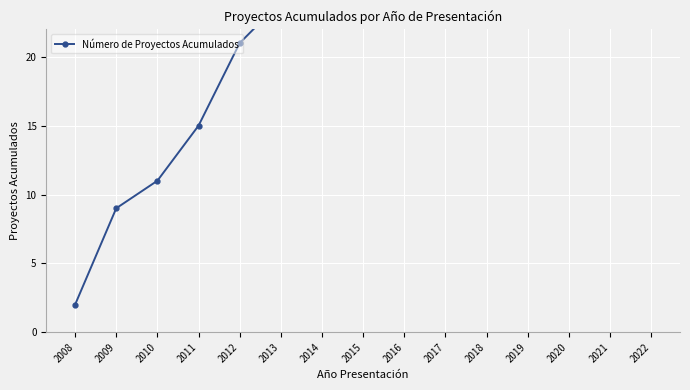

What is the value of the 13th point from the left?

33